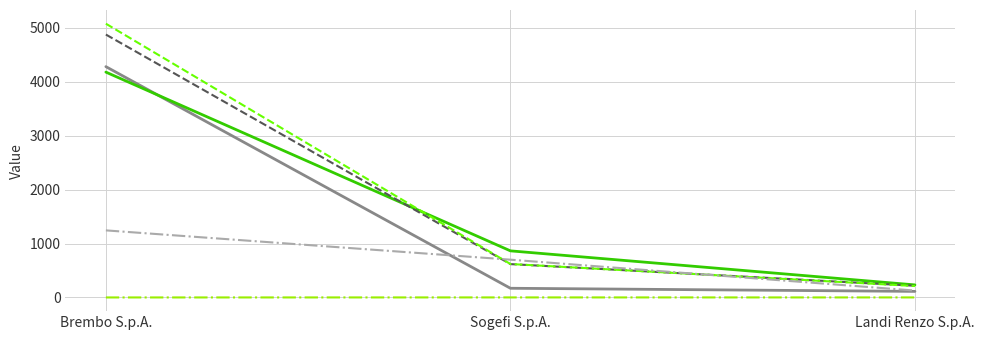

At which category is the sum across all series the highest?

Brembo S.p.A.